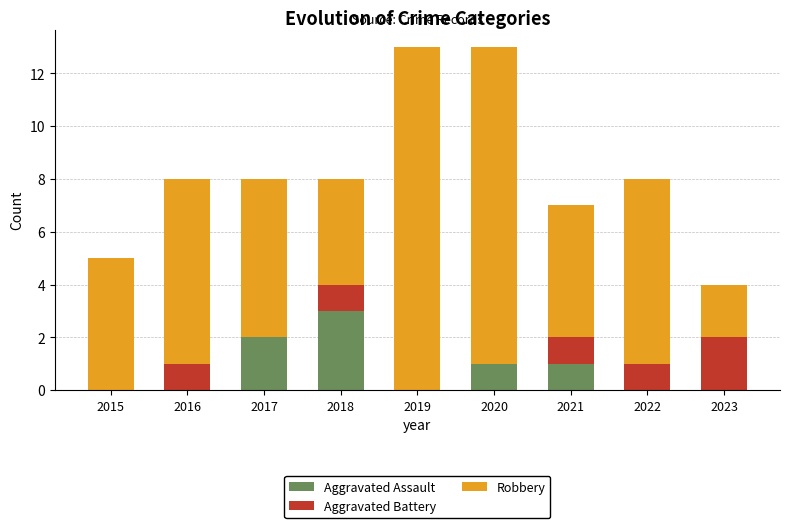

The Aggravated Assault series shows 1 at 2015. True or false?

False